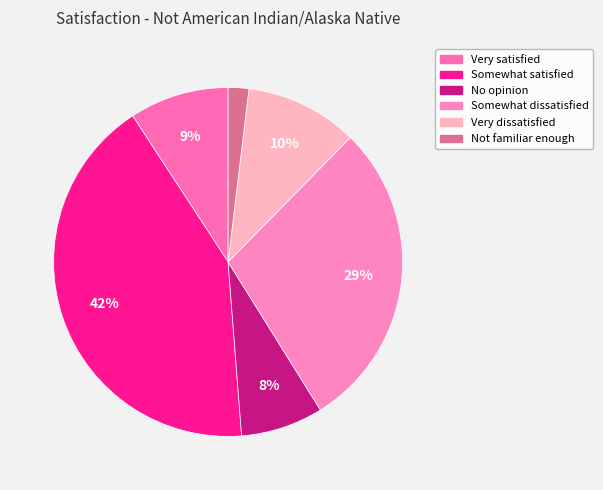

What is the smallest slice in the pie chart?

Not familiar enough